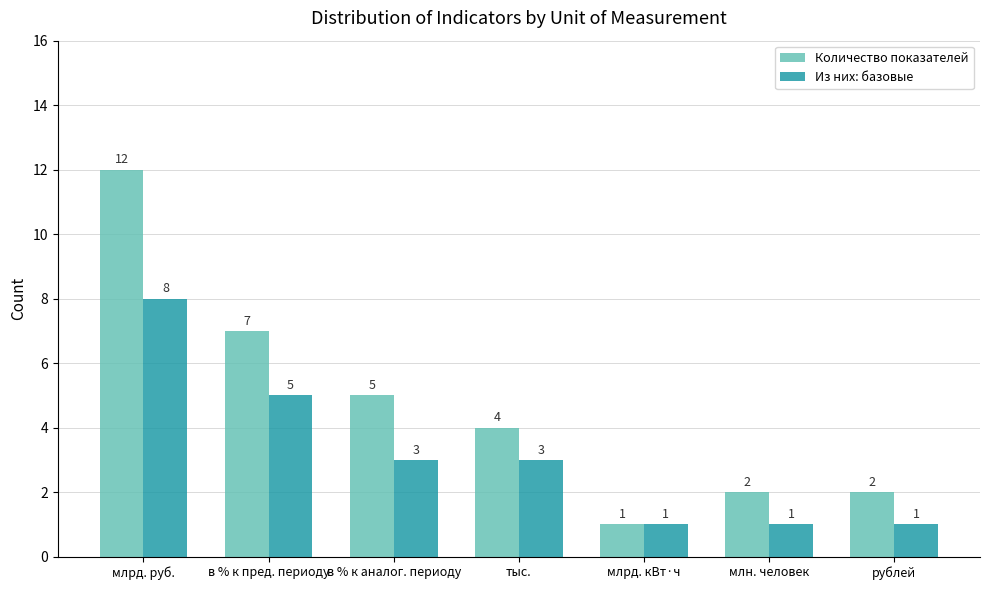

List the series in order of their overall mean, highest first.

Количество показателей, Из них: базовые